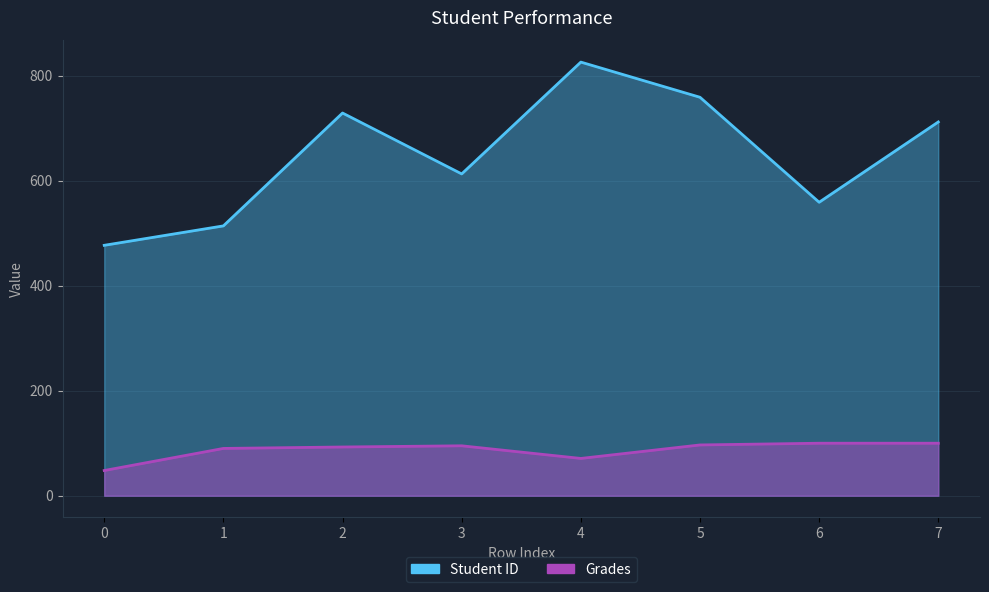

True or false: Student ID and Grades cross at least once.

False